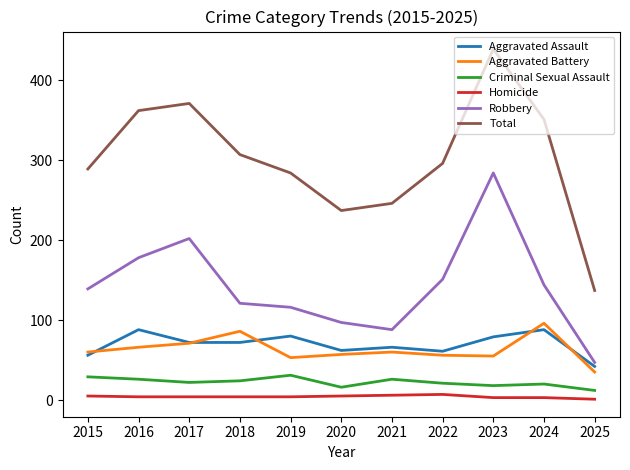

What is the average value of the Aggravated Battery series?

63